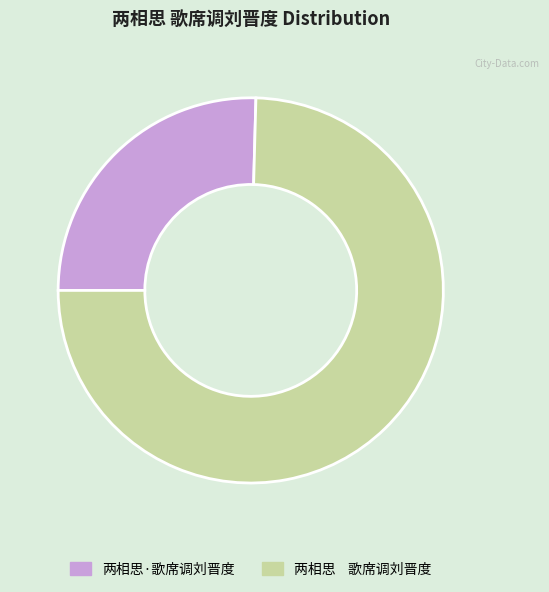

How many slices are in this pie chart?

2